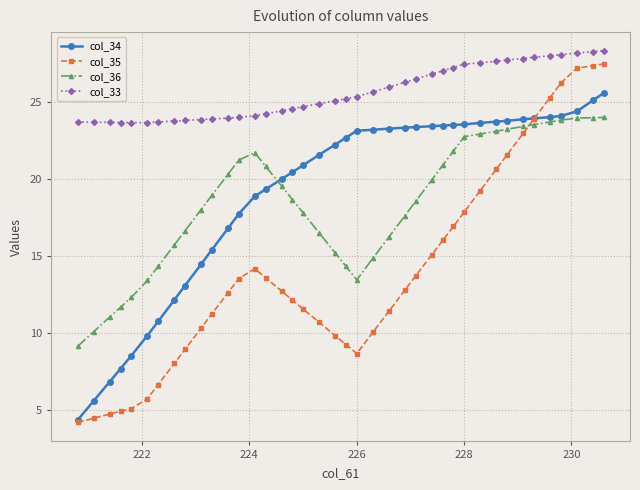

Is this an area chart (filled region under the line)?

No